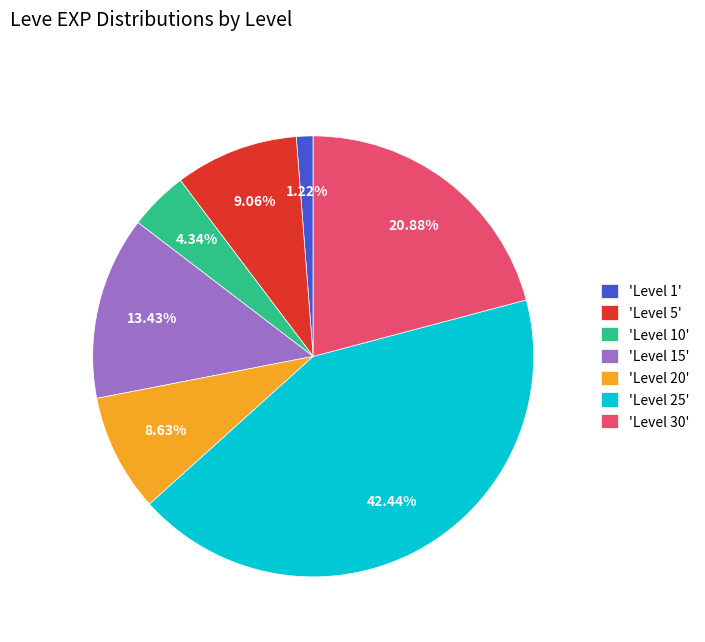

Which category has the biggest portion of the pie?

'Level 25'